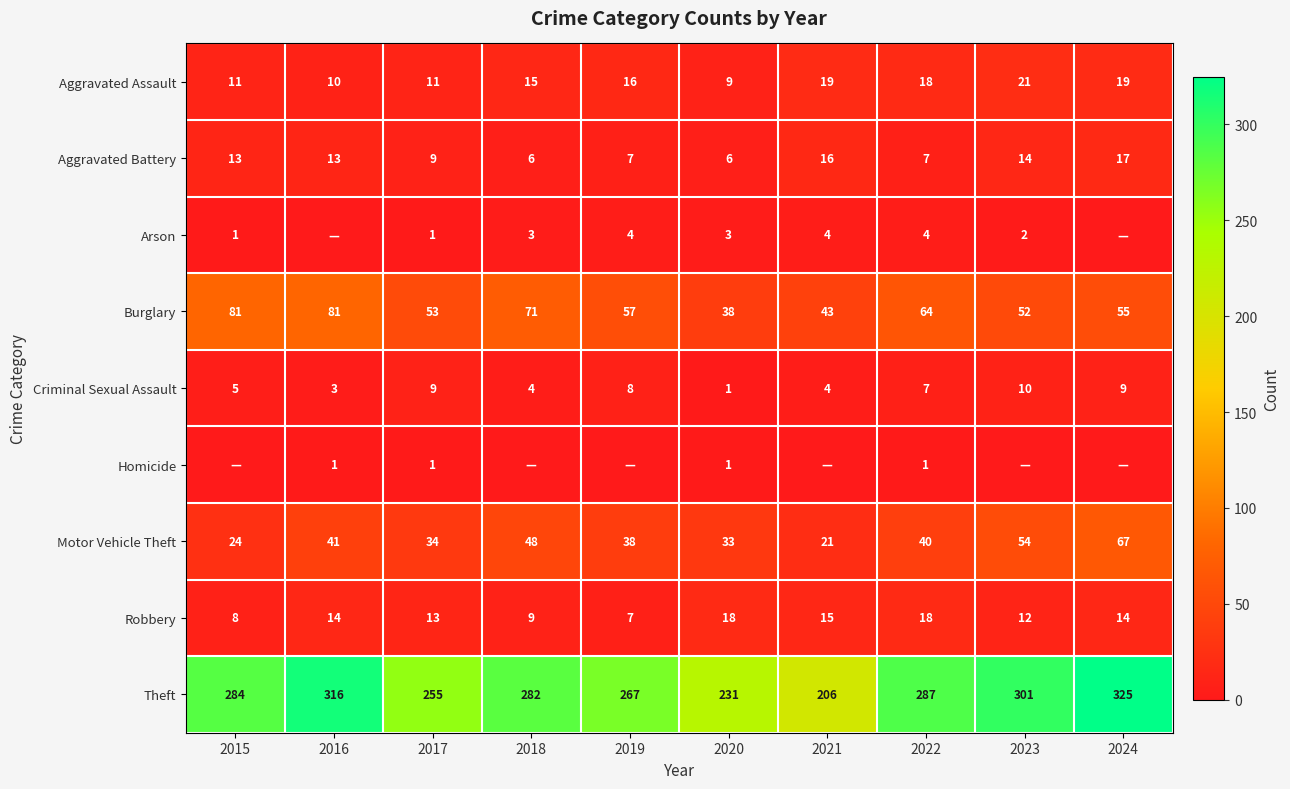

At which label does Theft reach its minimum?

2021